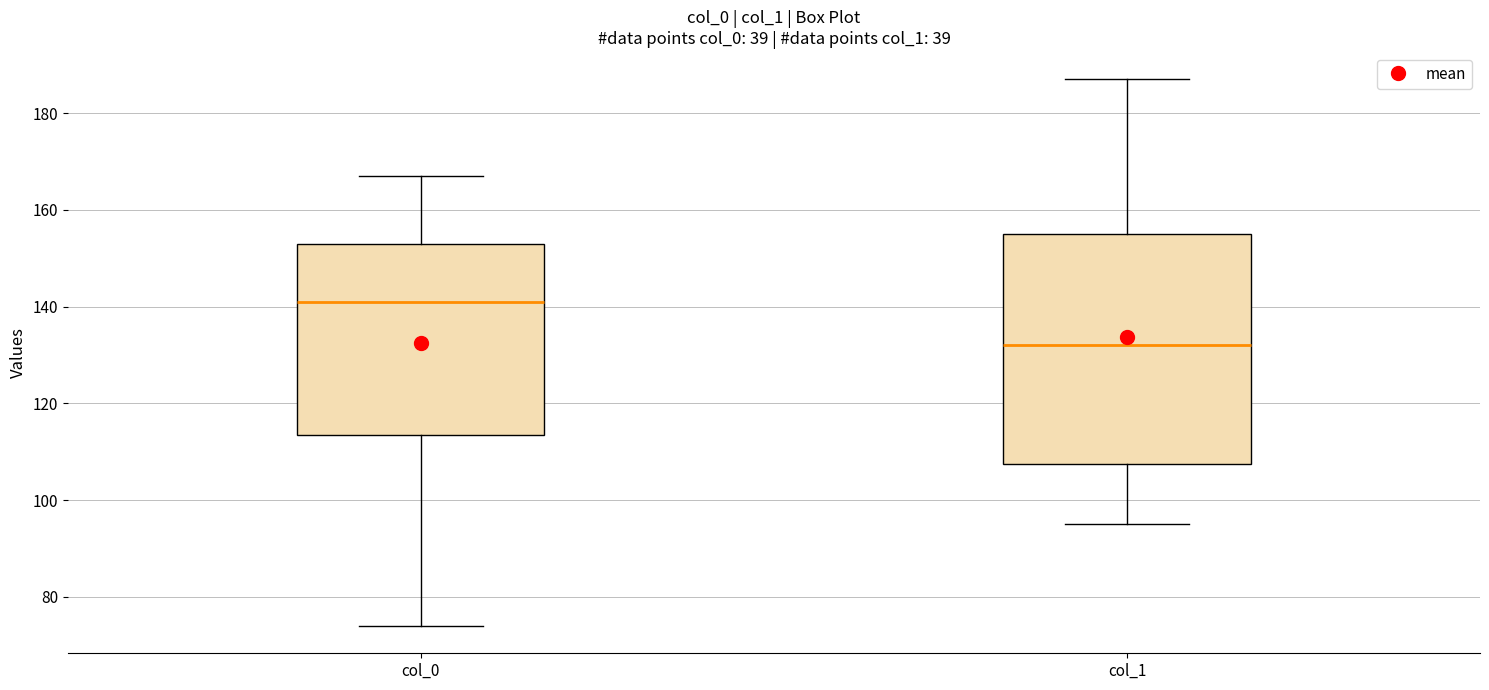

Where does the median line of the box for col_1 sit on the y-axis? The values are not printed on the chart, so give them approximately, as read against the axis.

132